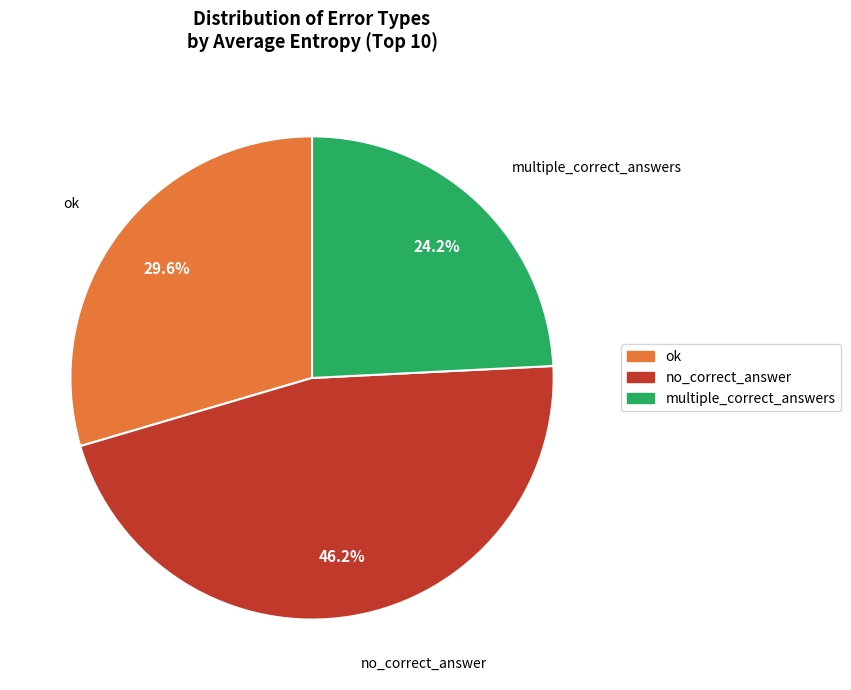

Which slice is the largest?

no_correct_answer